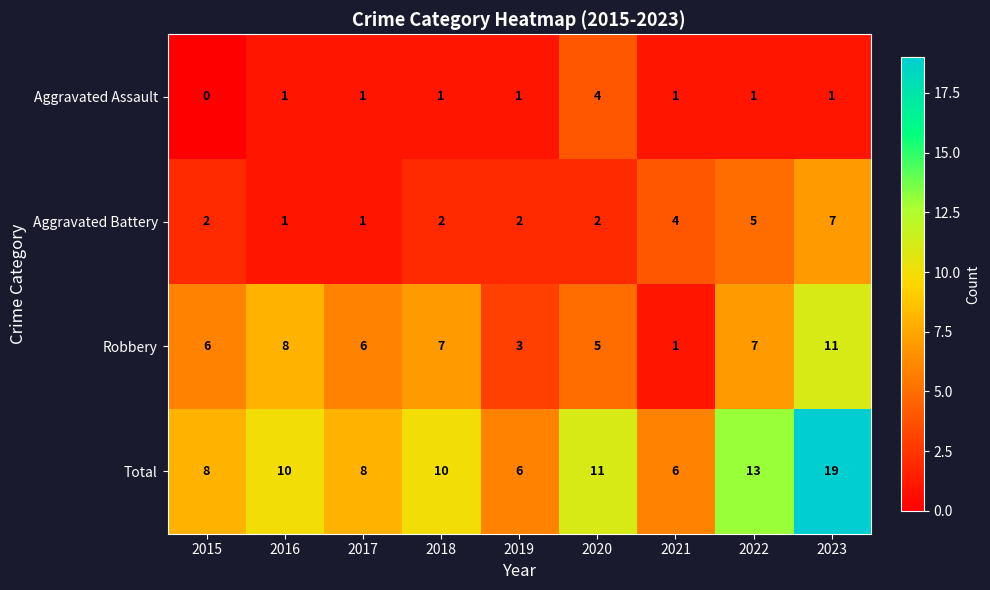

How many Aggravated Assault values are between 1 and 2?

7